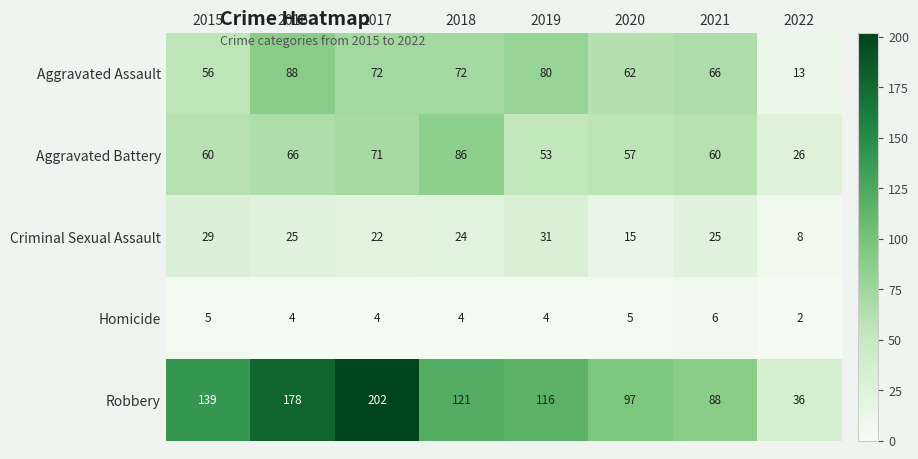

Which label corresponds to the largest value in the chart?

2017